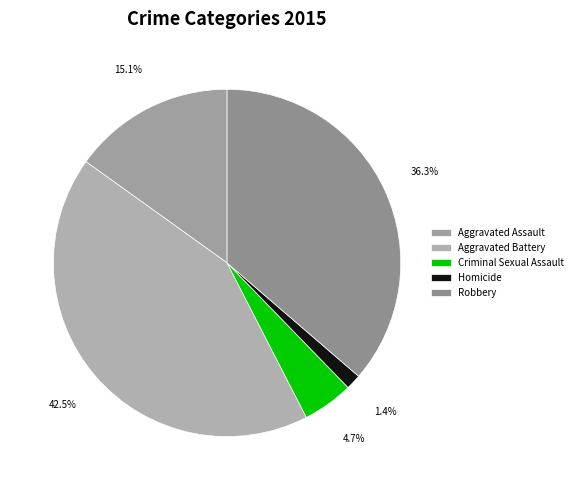

What percentage is NOT represented by Homicide?

98.6%